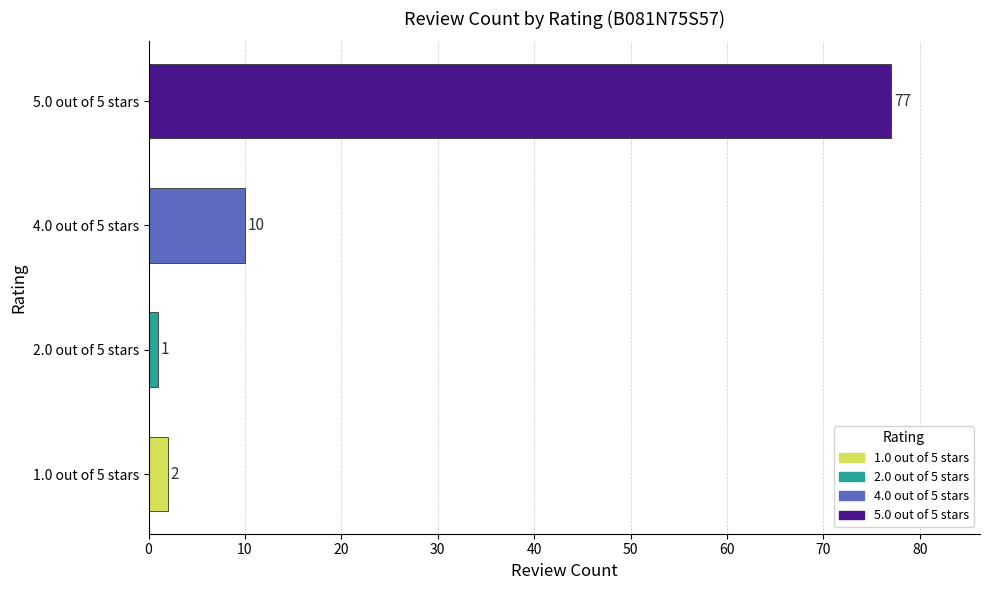

Is it true that the value at 5.0 out of 5 stars is 77?

True